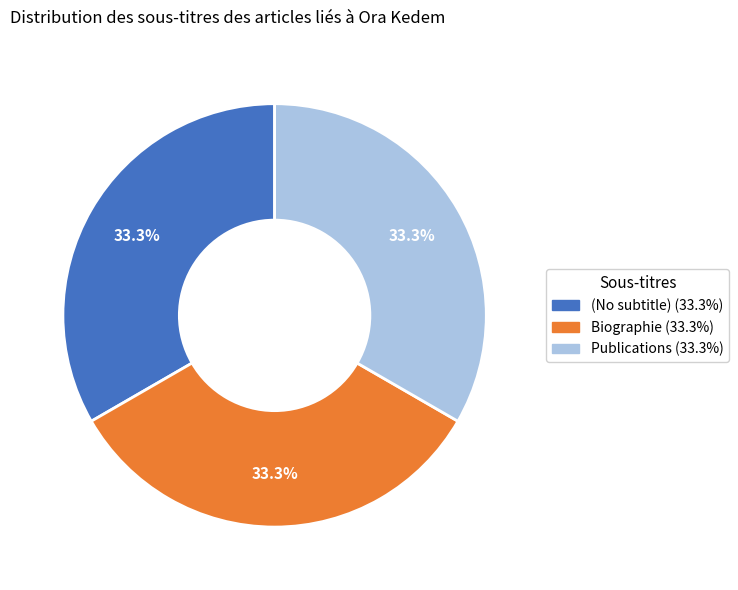

What percentage is NOT represented by Publications?

66.7%